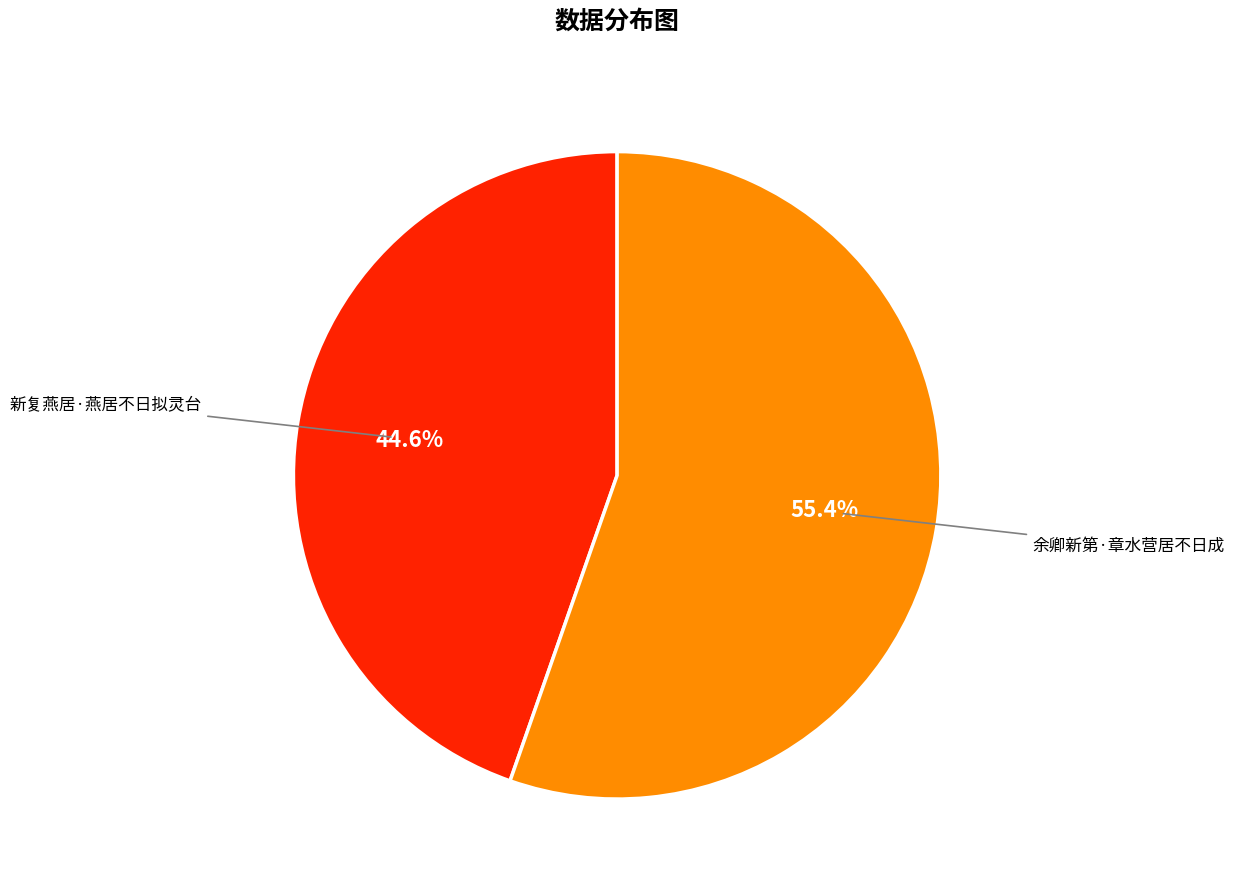

How many segments does this pie chart have?

2